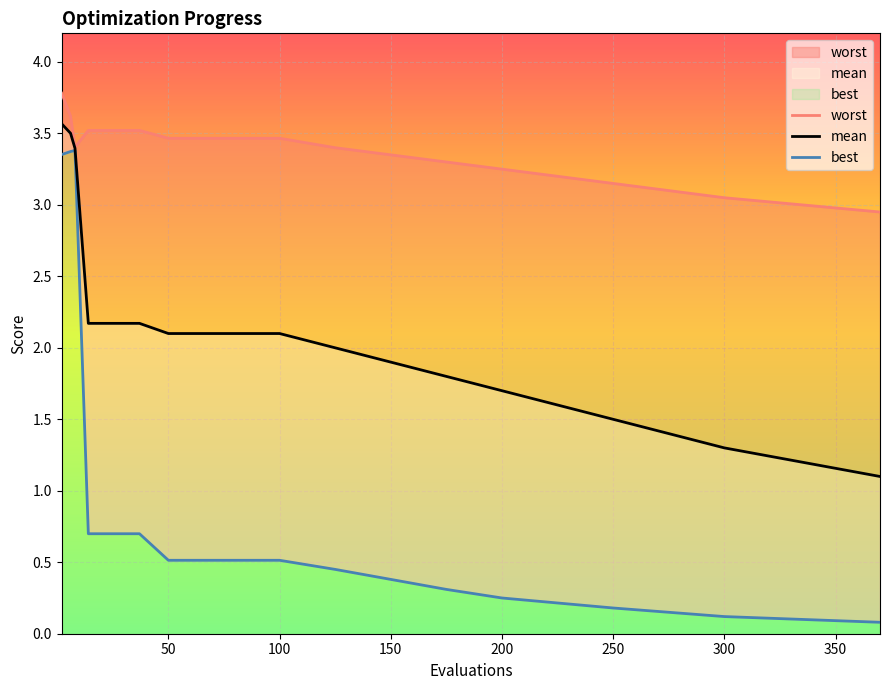

True or false: worst and mean intersect in this chart.

False